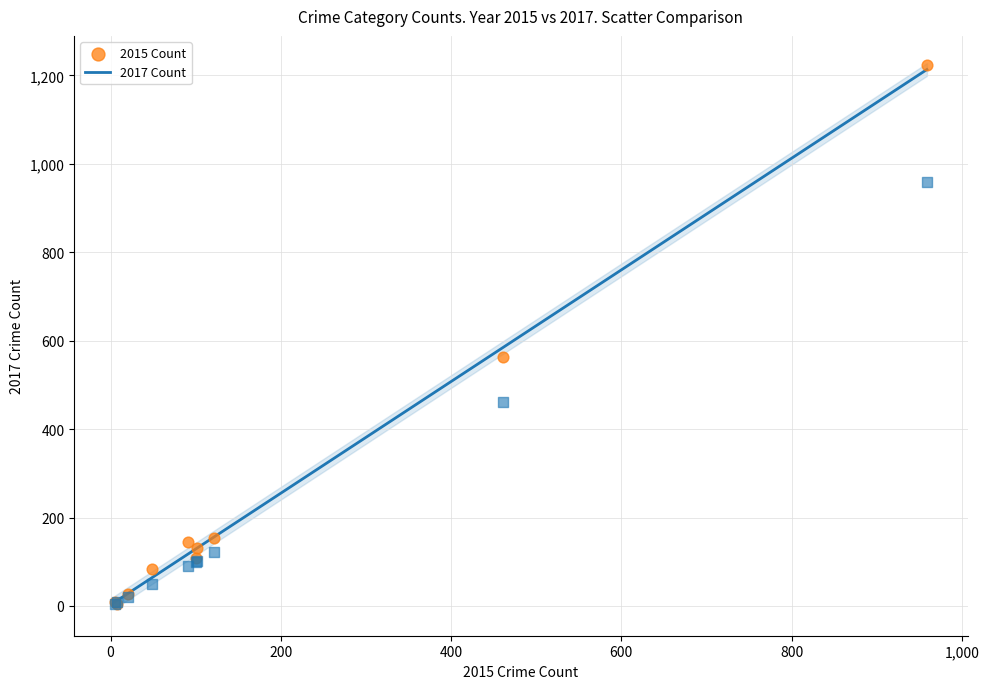

Across all series, what Y value is closest to 614?

563